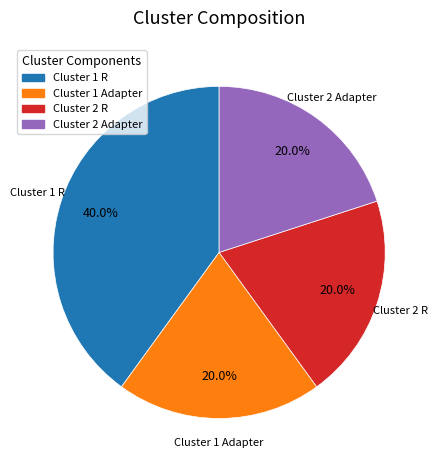

To the nearest percent, what percentage of the pie is Cluster 1 R?

40%